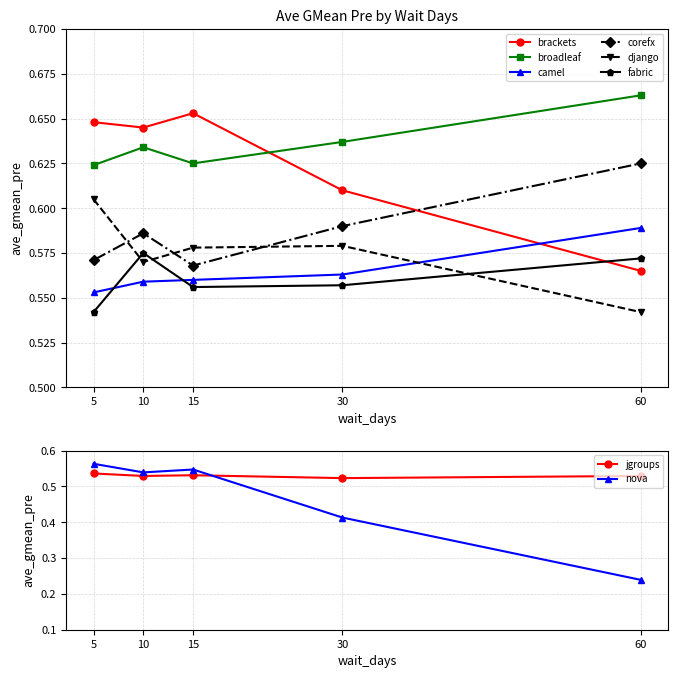

In django, how many points are lower than both neighbors (excluding endpoints)?

1